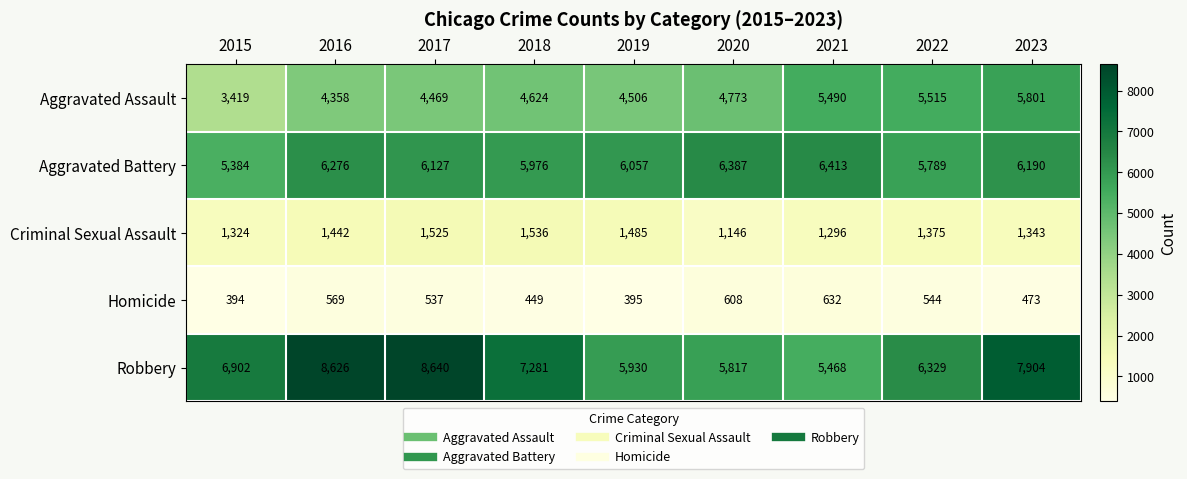

Is it true that Aggravated Battery equals 6387 at 2020?

True